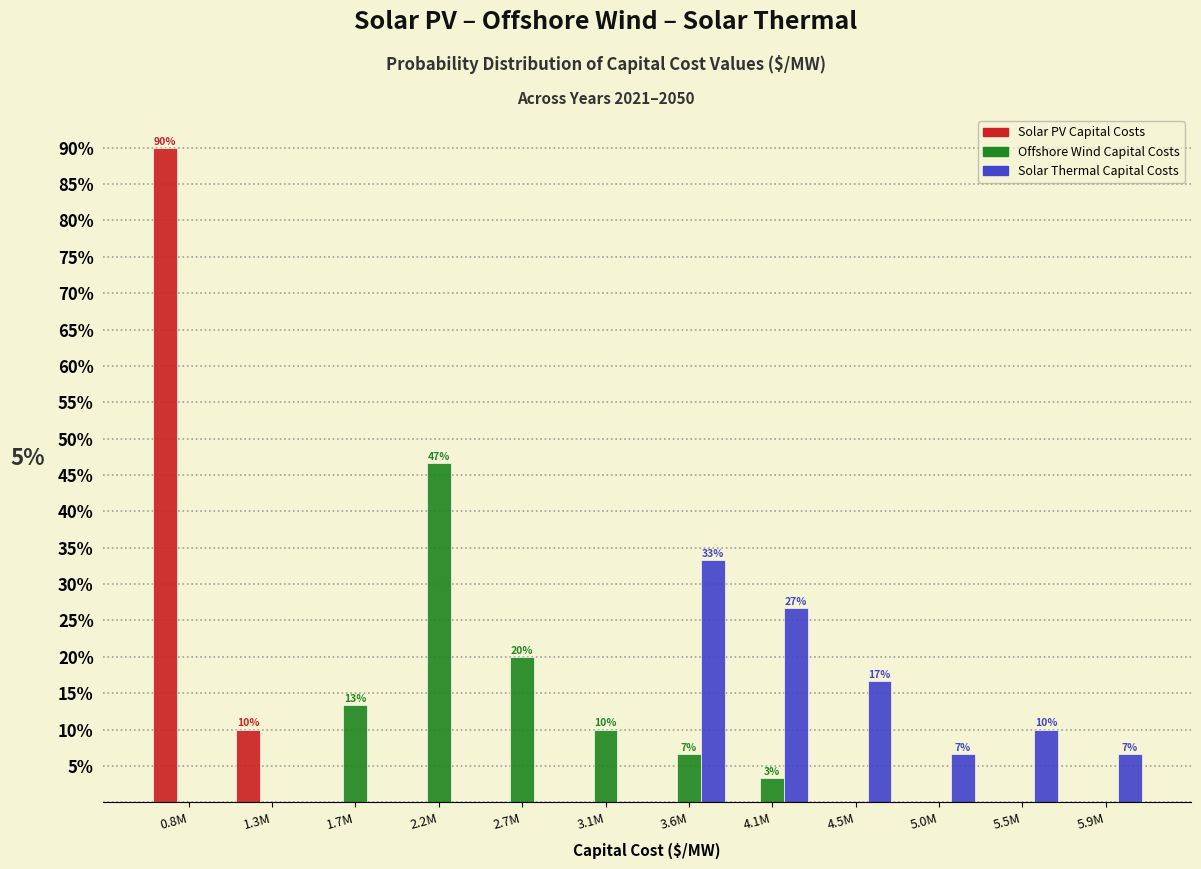

Which category has the highest value across all series?

0.8M